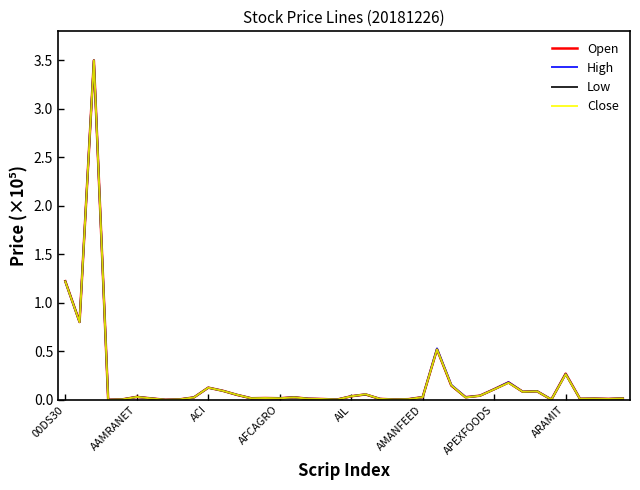

What are all the series names shown in the legend?

Open, High, Low, Close